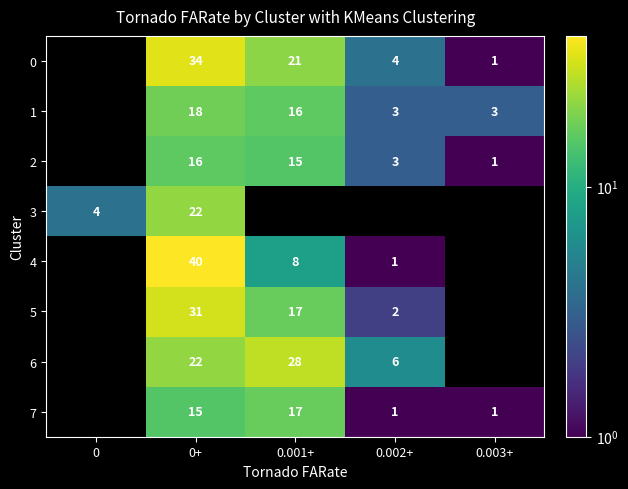

Is the value of 2 at 0.001+ greater than the value of 5 at 0.002+?

Yes